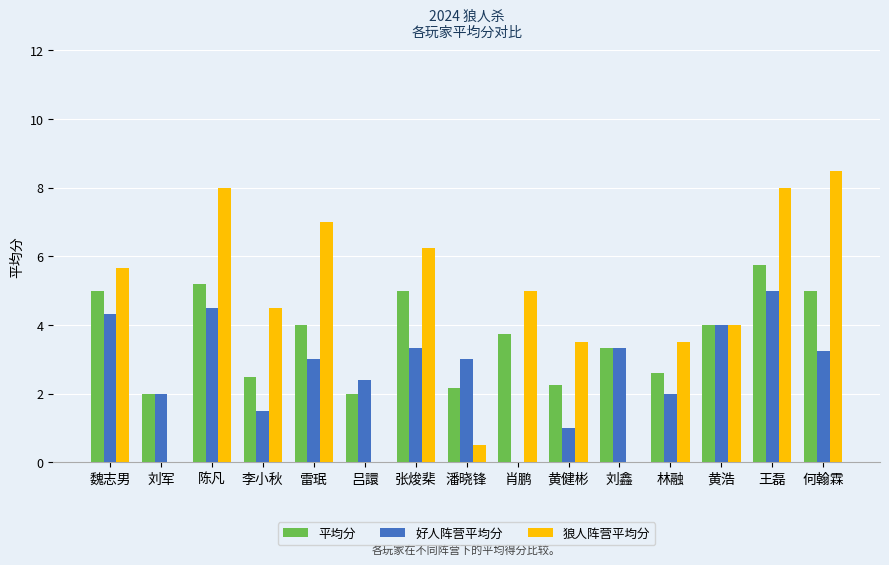

What is the sum of all 好人阵营平均分 values?

42.6